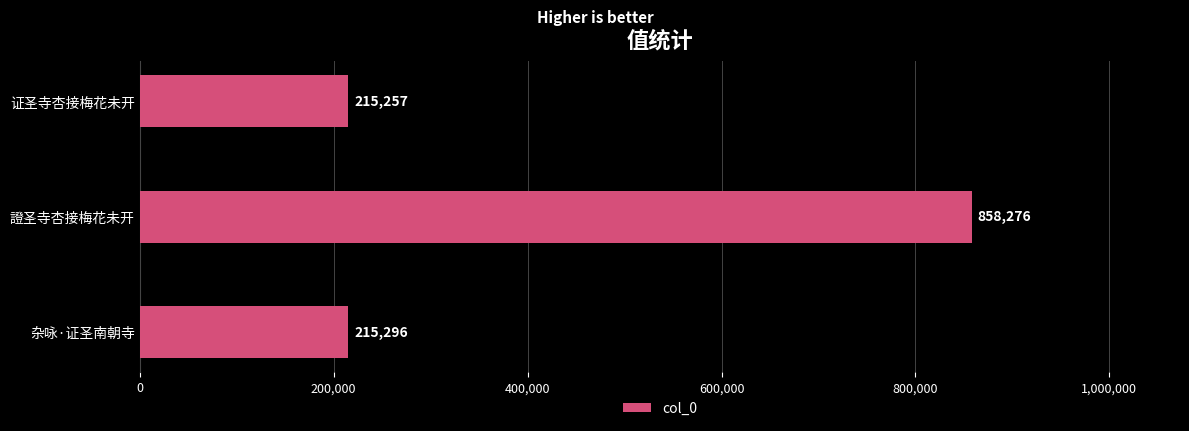

Rank the categories by value from highest to lowest.

證圣寺杏接梅花未开, 杂咏·证圣南朝寺, 证圣寺杏接梅花未开